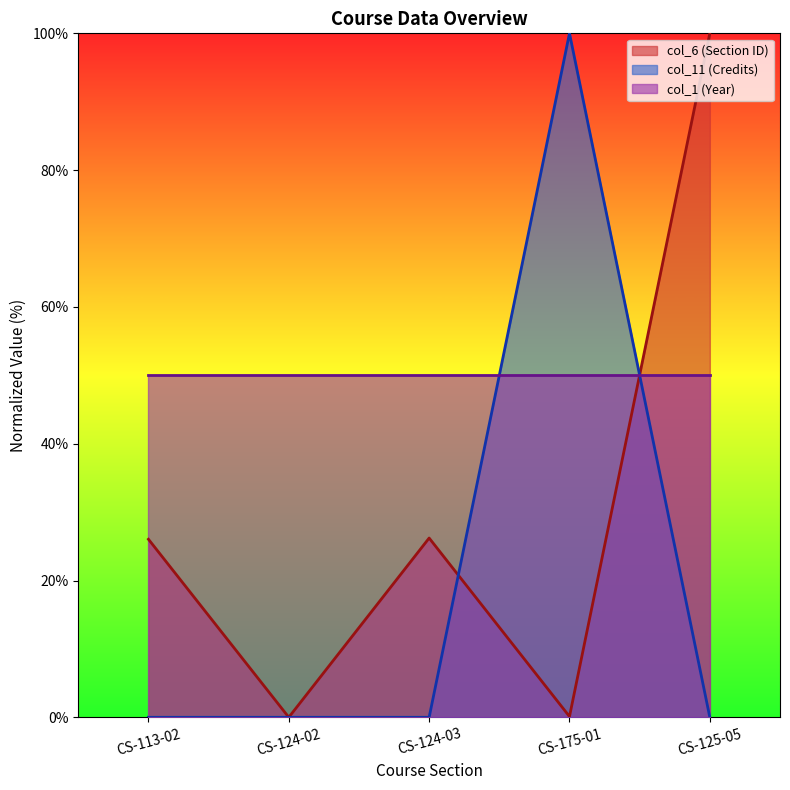

At how many categories does at least one series exceed 94?

2